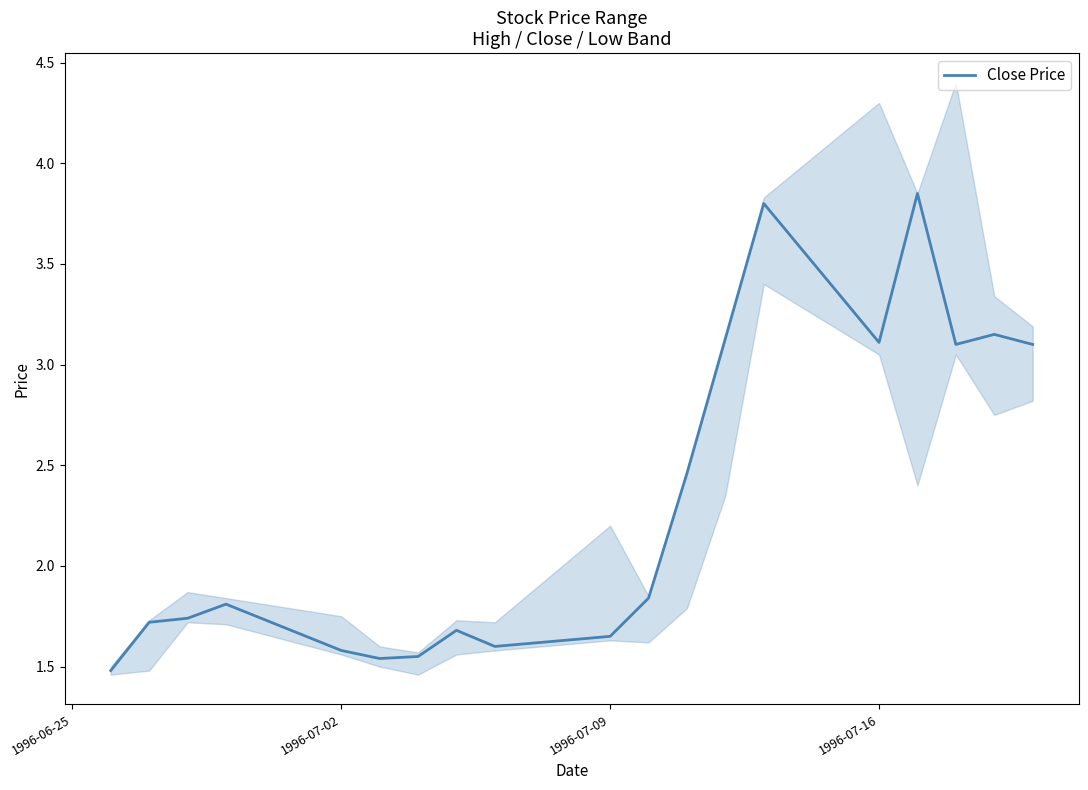

Reading left to right, extract all data points from this chart.

1.5	1.7	1.7	1.8	1.6	1.5	1.6	1.7	1.6	1.6	1.8	2.5	3.1	3.8	3.1	3.9	3.1	3.1	3.1